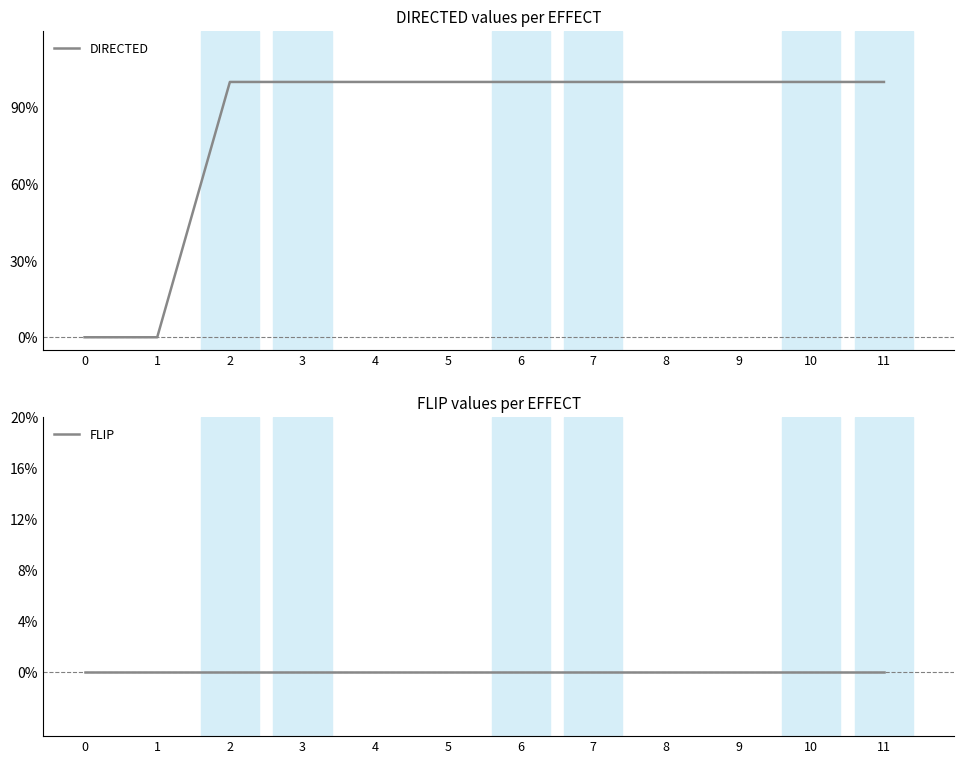

Rank the categories by FLIP value from lowest to highest.

0, 1, 2, 3, 4, 5, 6, 7, 8, 9, 10, 11